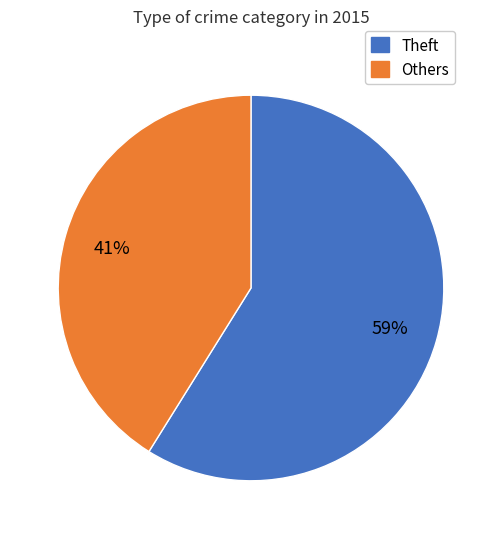

Is there any slice that represents more than half of the pie?

Yes